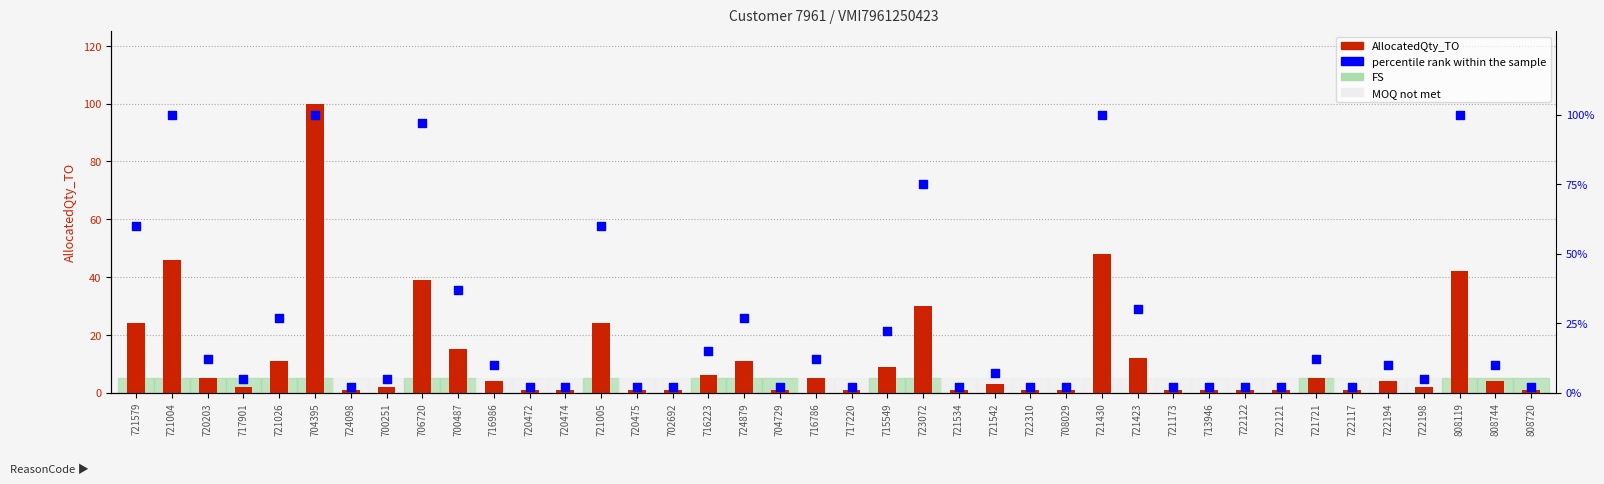

Which series contains the highest Y value?

AllocatedQty_TO